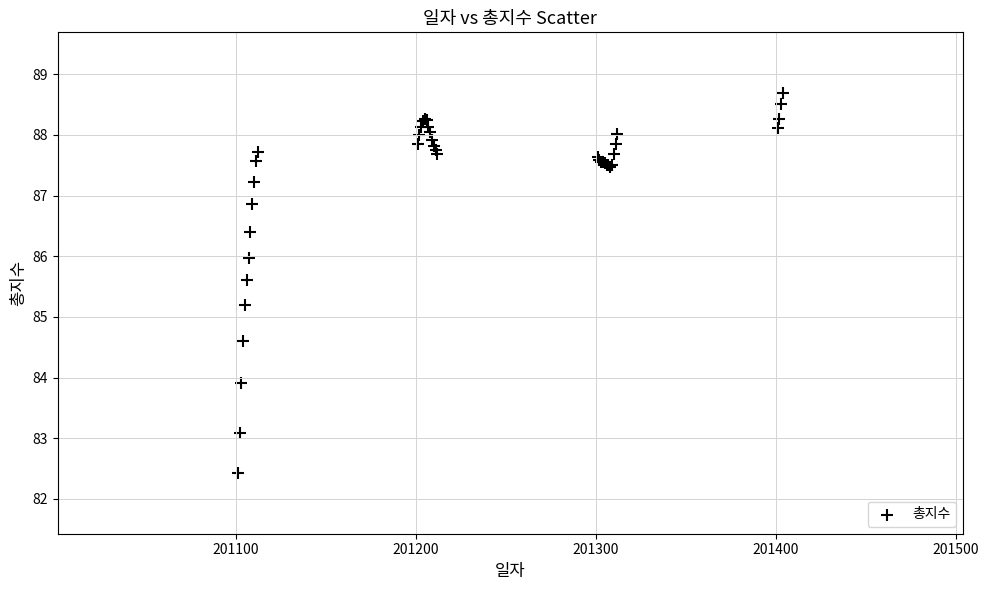

What Y value in the scatter plot is closest to 85?

85.2